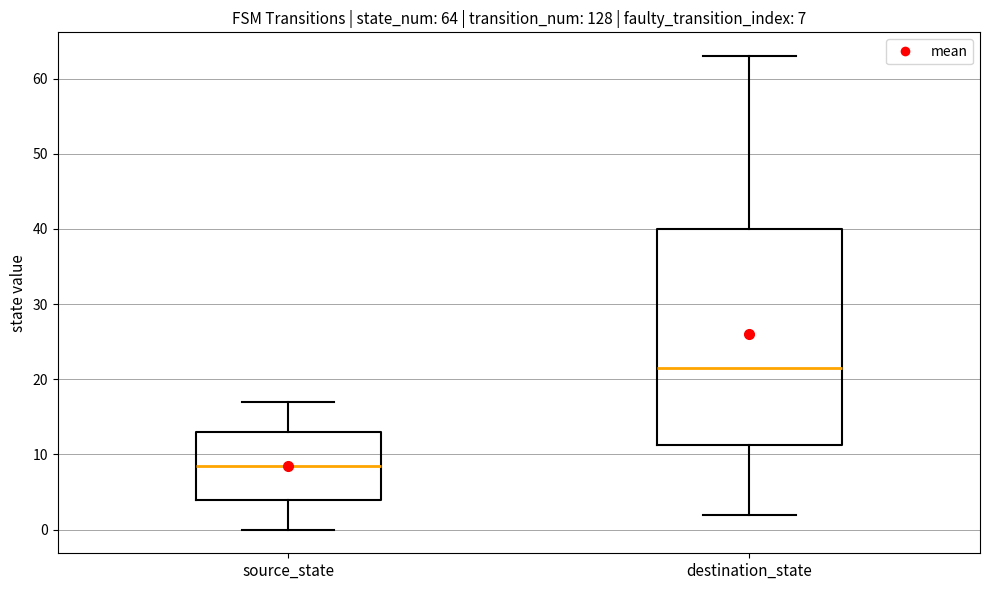

Which box is the tallest, from its lower edge to its upper edge?

destination_state